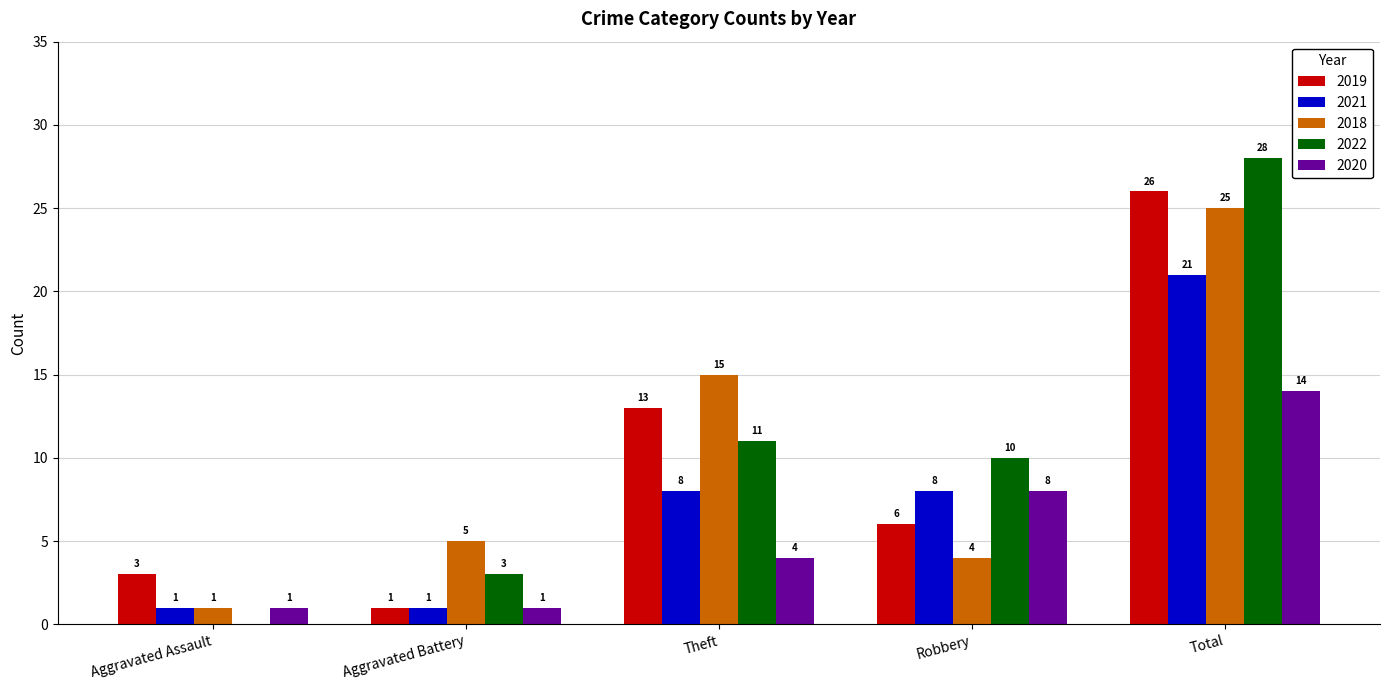

Which series has the largest total across all categories?

2022